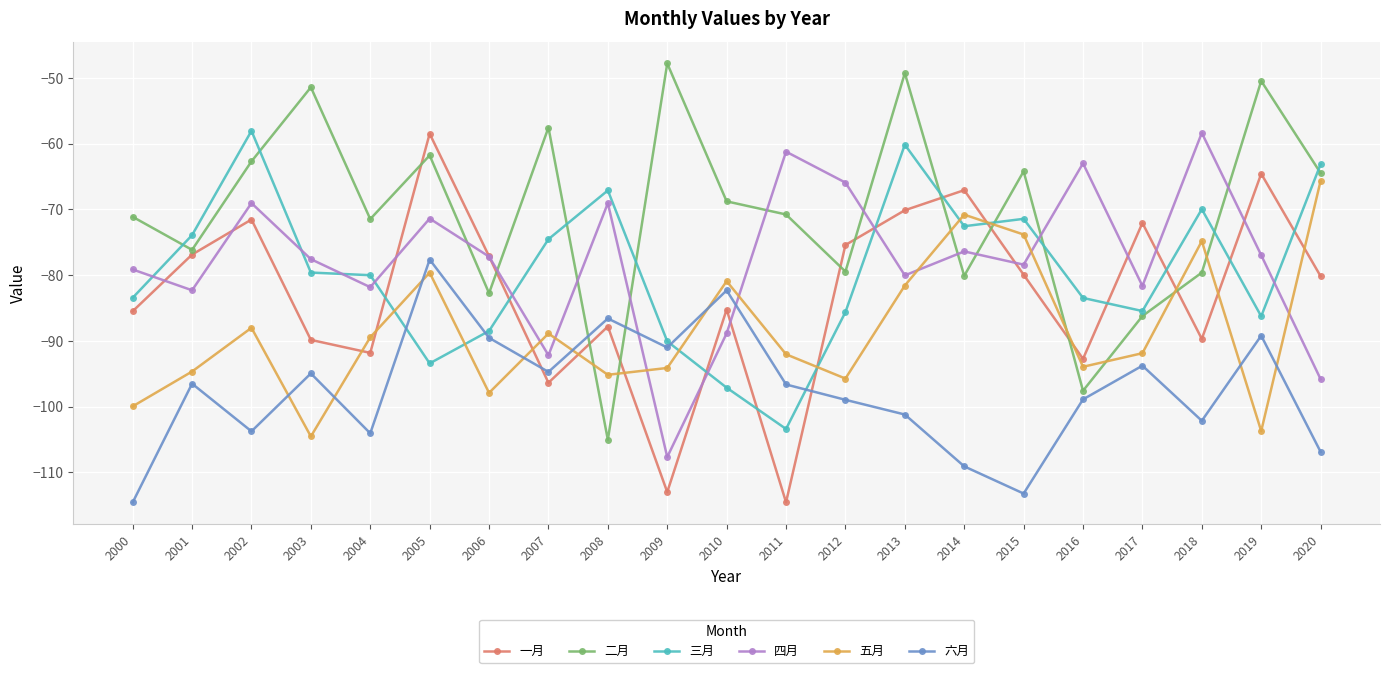

What is the difference between the maximum and minimum values in the 三月 series?

45.4